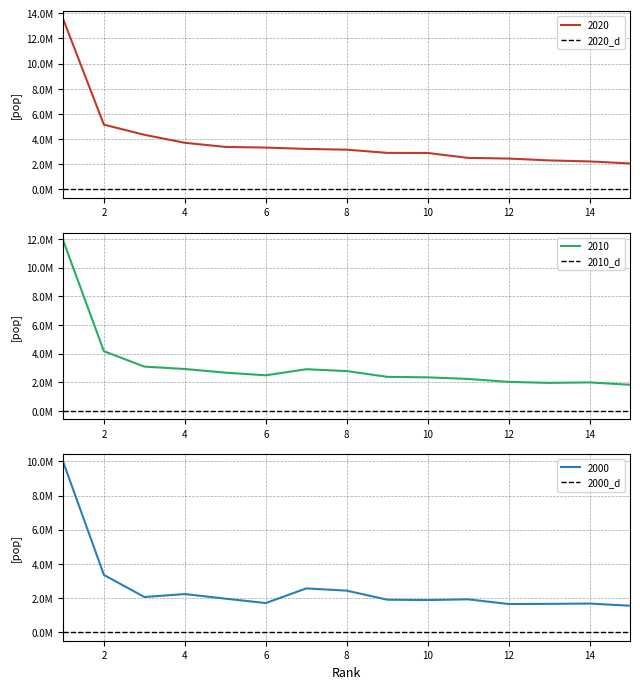

Where is the first local maximum for 2010?

7